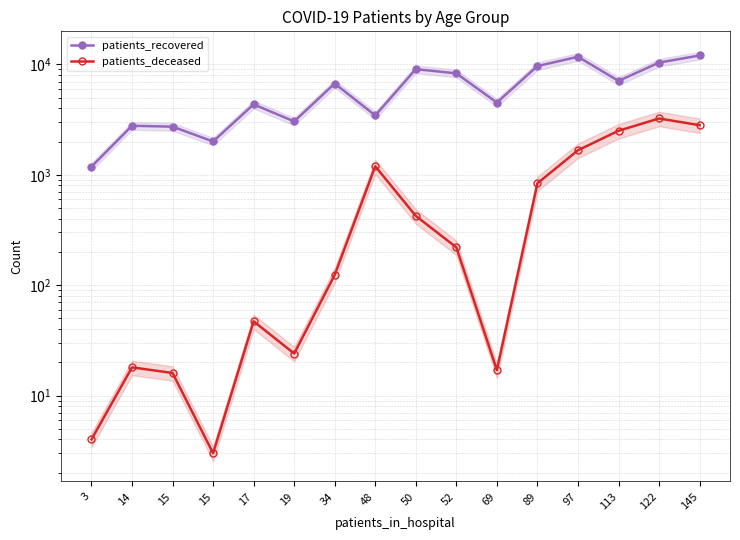

What is the difference between the highest and lowest values at 69?

4493